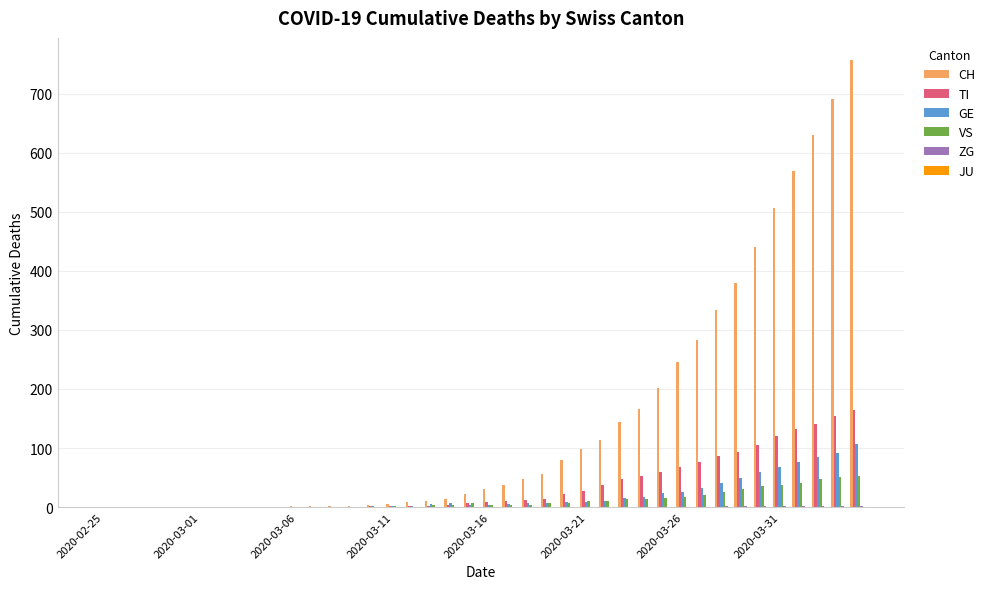

What is the average value of the TI series?

36